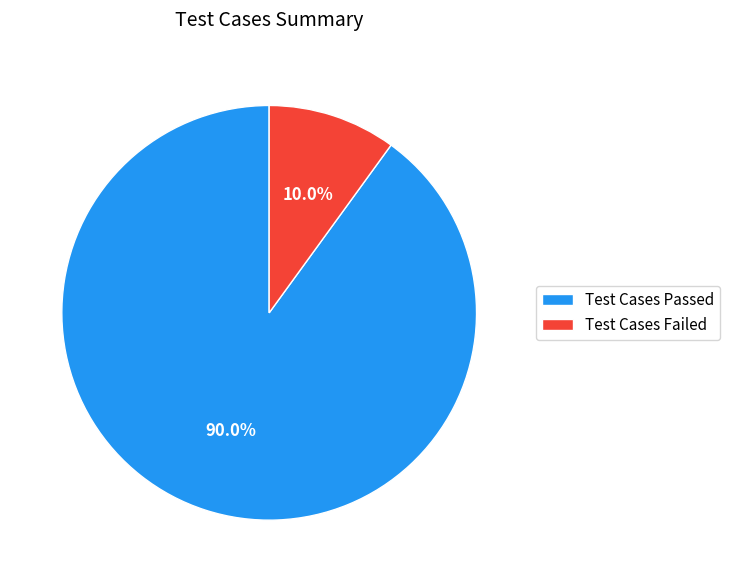

What percentage do Test Cases Failed and Test Cases Passed together represent?

100.0%